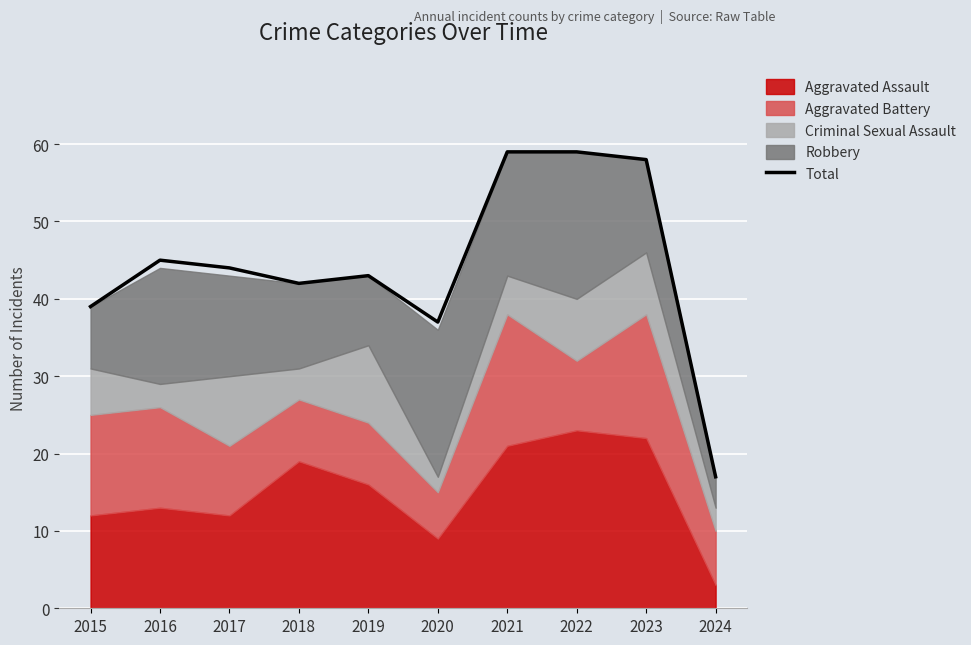

True or false: the data has more than 0 interior local peaks.

True